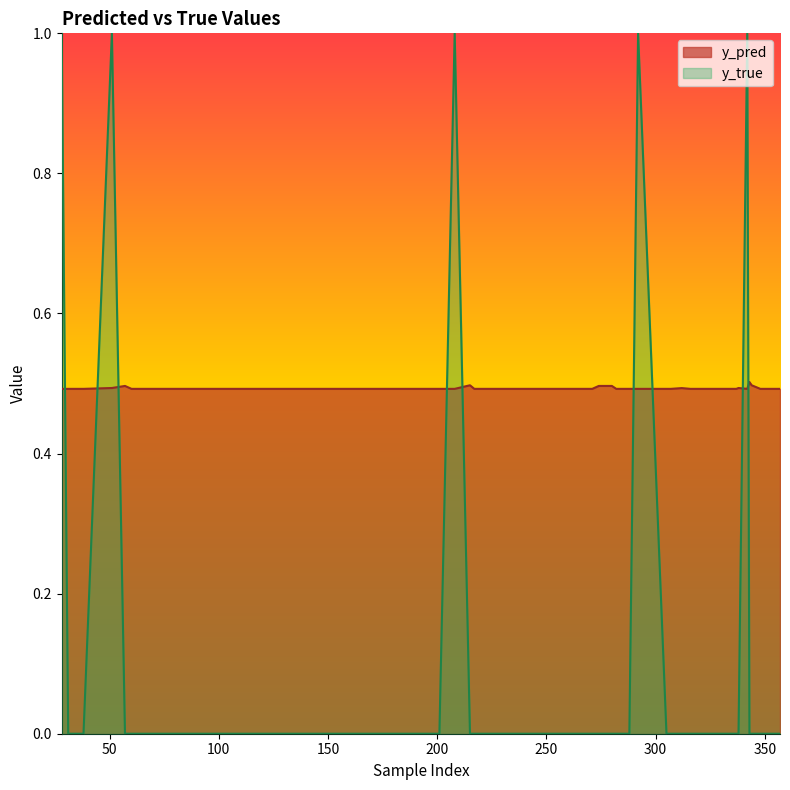

List the series in order of their peak value, highest first.

y_true, y_pred